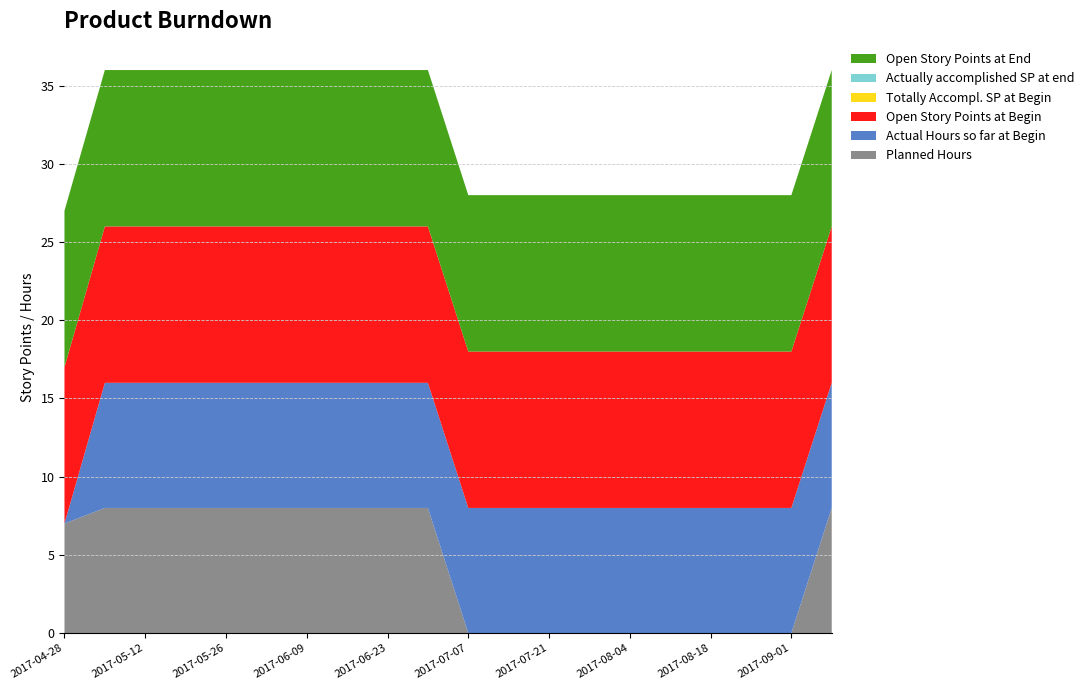

Reading left to right, extract all data points from this chart.

Planned Hours: 2017-04-28=7	2017-05-05=8	2017-05-12=8	2017-05-19=8	2017-05-26=8	2017-06-02=8	2017-06-09=8	2017-06-16=8	2017-06-23=8	2017-06-30=8	2017-07-07=0	2017-07-14=0	2017-07-21=0	2017-07-28=0	2017-08-04=0	2017-08-11=0	2017-08-18=0	2017-08-25=0	2017-09-01=0	2017-09-08=8
Actual Hours so far at Begin: 2017-04-28=0	2017-05-05=8	2017-05-12=8	2017-05-19=8	2017-05-26=8	2017-06-02=8	2017-06-09=8	2017-06-16=8	2017-06-23=8	2017-06-30=8	2017-07-07=8	2017-07-14=8	2017-07-21=8	2017-07-28=8	2017-08-04=8	2017-08-11=8	2017-08-18=8	2017-08-25=8	2017-09-01=8	2017-09-08=8
Open Story Points at Begin: 2017-04-28=10	2017-05-05=10	2017-05-12=10	2017-05-19=10	2017-05-26=10	2017-06-02=10	2017-06-09=10	2017-06-16=10	2017-06-23=10	2017-06-30=10	2017-07-07=10	2017-07-14=10	2017-07-21=10	2017-07-28=10	2017-08-04=10	2017-08-11=10	2017-08-18=10	2017-08-25=10	2017-09-01=10	2017-09-08=10
Totally Accompl. SP at Begin: 2017-04-28=0	2017-05-05=0	2017-05-12=0	2017-05-19=0	2017-05-26=0	2017-06-02=0	2017-06-09=0	2017-06-16=0	2017-06-23=0	2017-06-30=0	2017-07-07=0	2017-07-14=0	2017-07-21=0	2017-07-28=0	2017-08-04=0	2017-08-11=0	2017-08-18=0	2017-08-25=0	2017-09-01=0	2017-09-08=0
Actually accomplished SP at end: 2017-04-28=0	2017-05-05=0	2017-05-12=0	2017-05-19=0	2017-05-26=0	2017-06-02=0	2017-06-09=0	2017-06-16=0	2017-06-23=0	2017-06-30=0	2017-07-07=0	2017-07-14=0	2017-07-21=0	2017-07-28=0	2017-08-04=0	2017-08-11=0	2017-08-18=0	2017-08-25=0	2017-09-01=0	2017-09-08=0
Open Story Points at End: 2017-04-28=10	2017-05-05=10	2017-05-12=10	2017-05-19=10	2017-05-26=10	2017-06-02=10	2017-06-09=10	2017-06-16=10	2017-06-23=10	2017-06-30=10	2017-07-07=10	2017-07-14=10	2017-07-21=10	2017-07-28=10	2017-08-04=10	2017-08-11=10	2017-08-18=10	2017-08-25=10	2017-09-01=10	2017-09-08=10